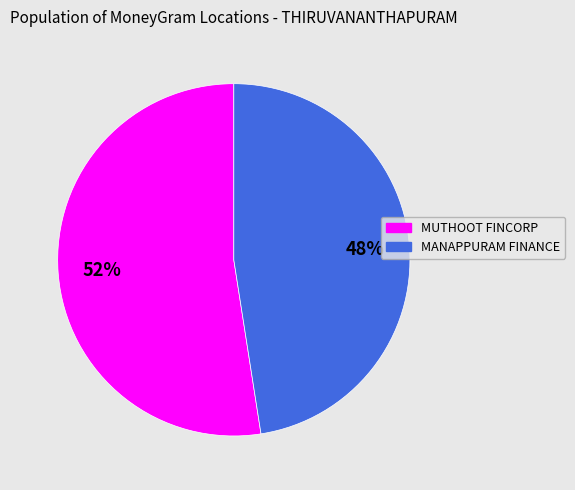

To the nearest percent, what is the average slice percentage?

50%